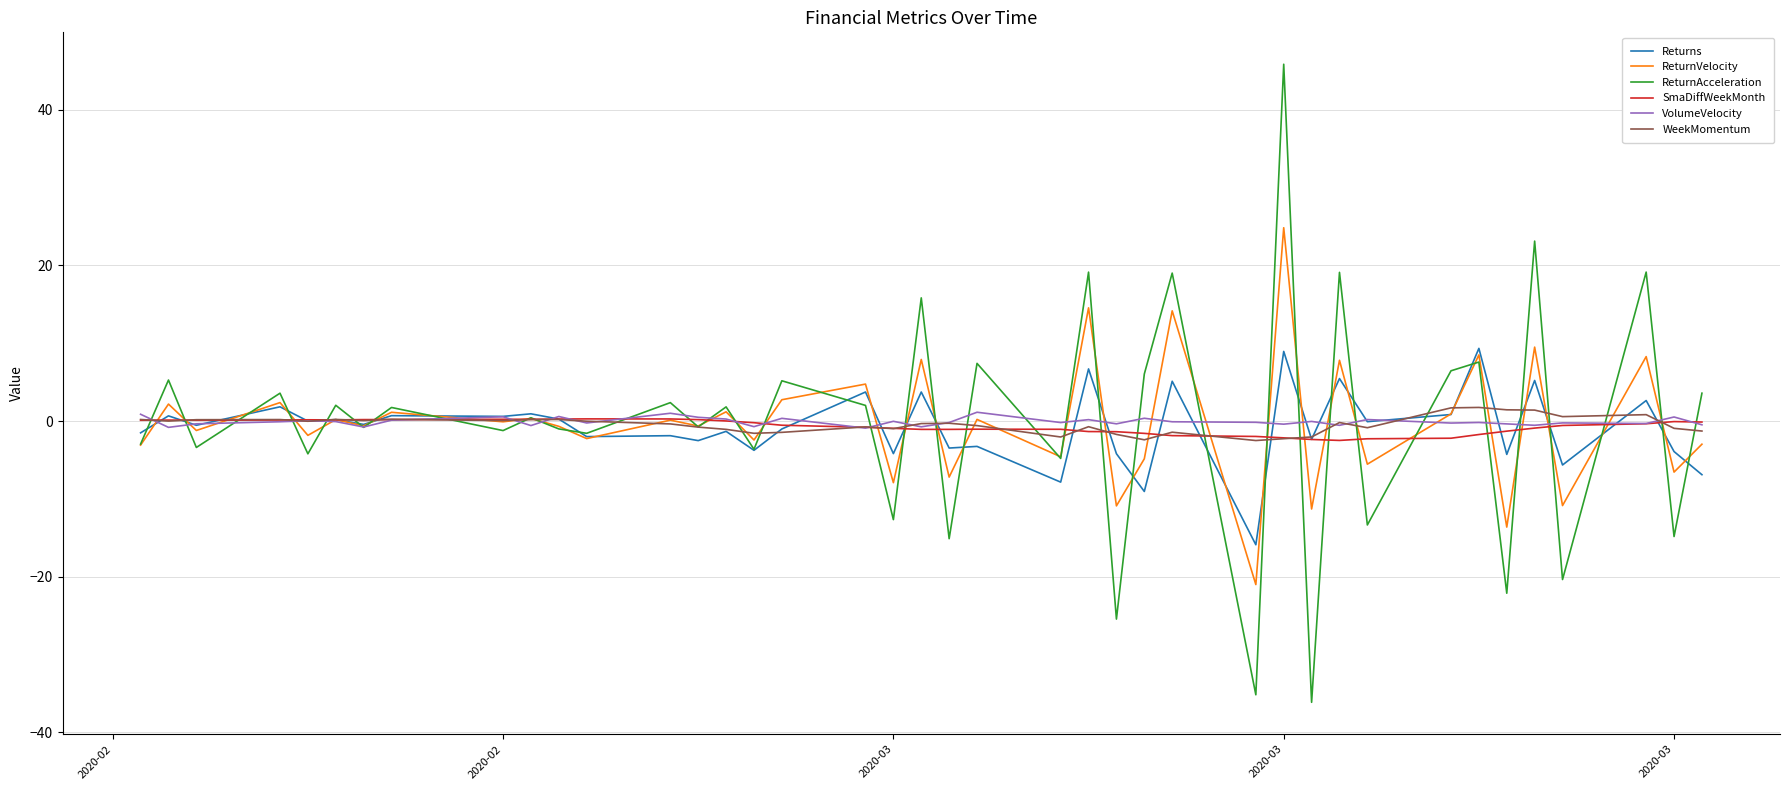

Which series has the largest range (max minus min)?

ReturnAcceleration